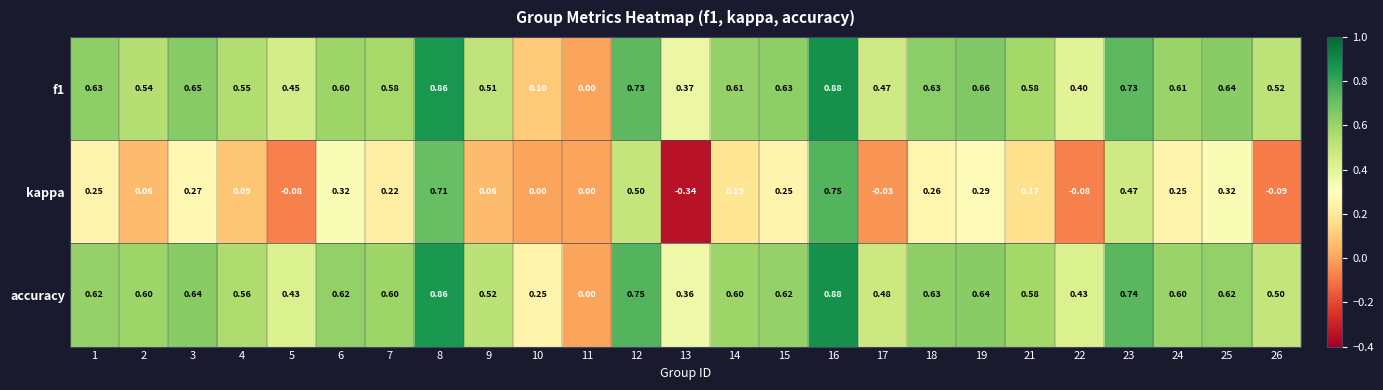

Which series has the largest total across all categories?

accuracy